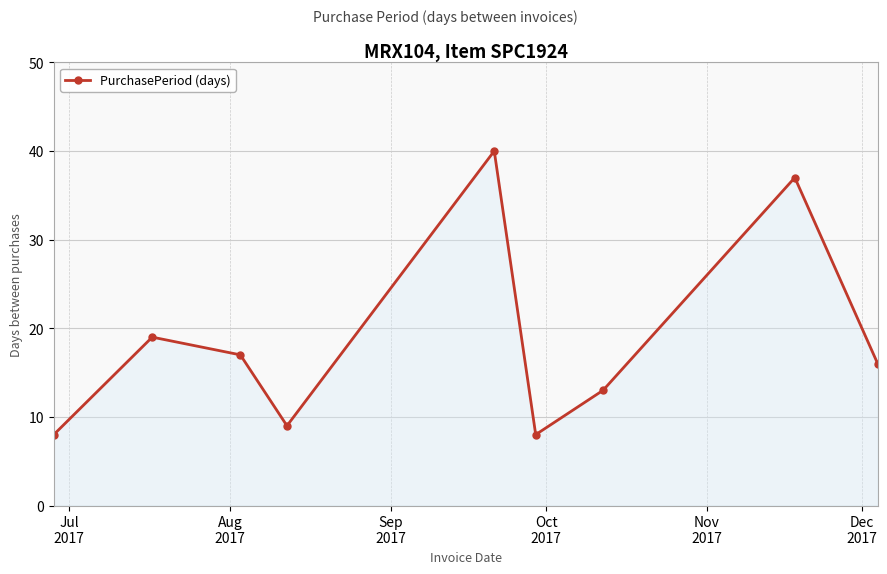

What is the maximum value shown in the chart?

40